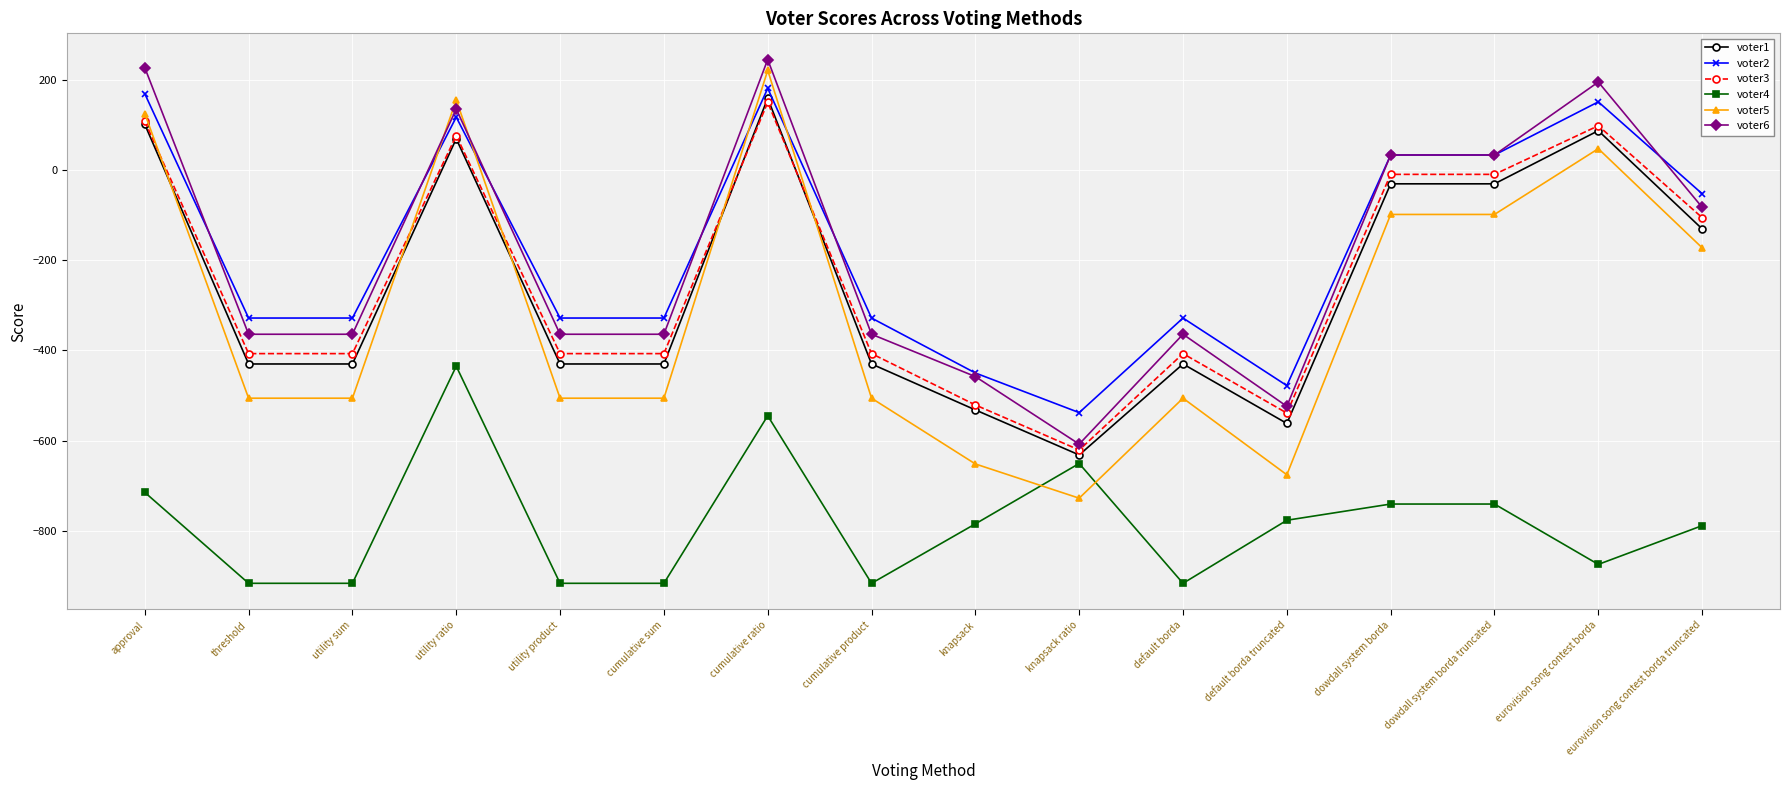

Which series has the widest spread of values?

voter5